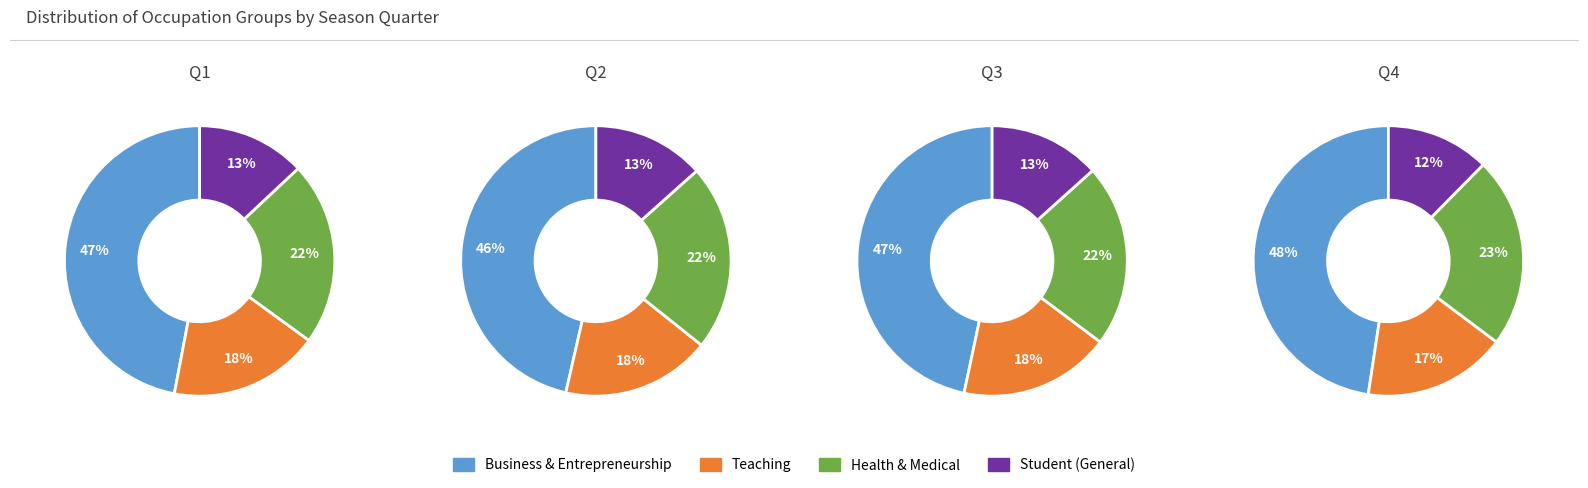

The 3 slice represents 13% of the pie. True or false?

True